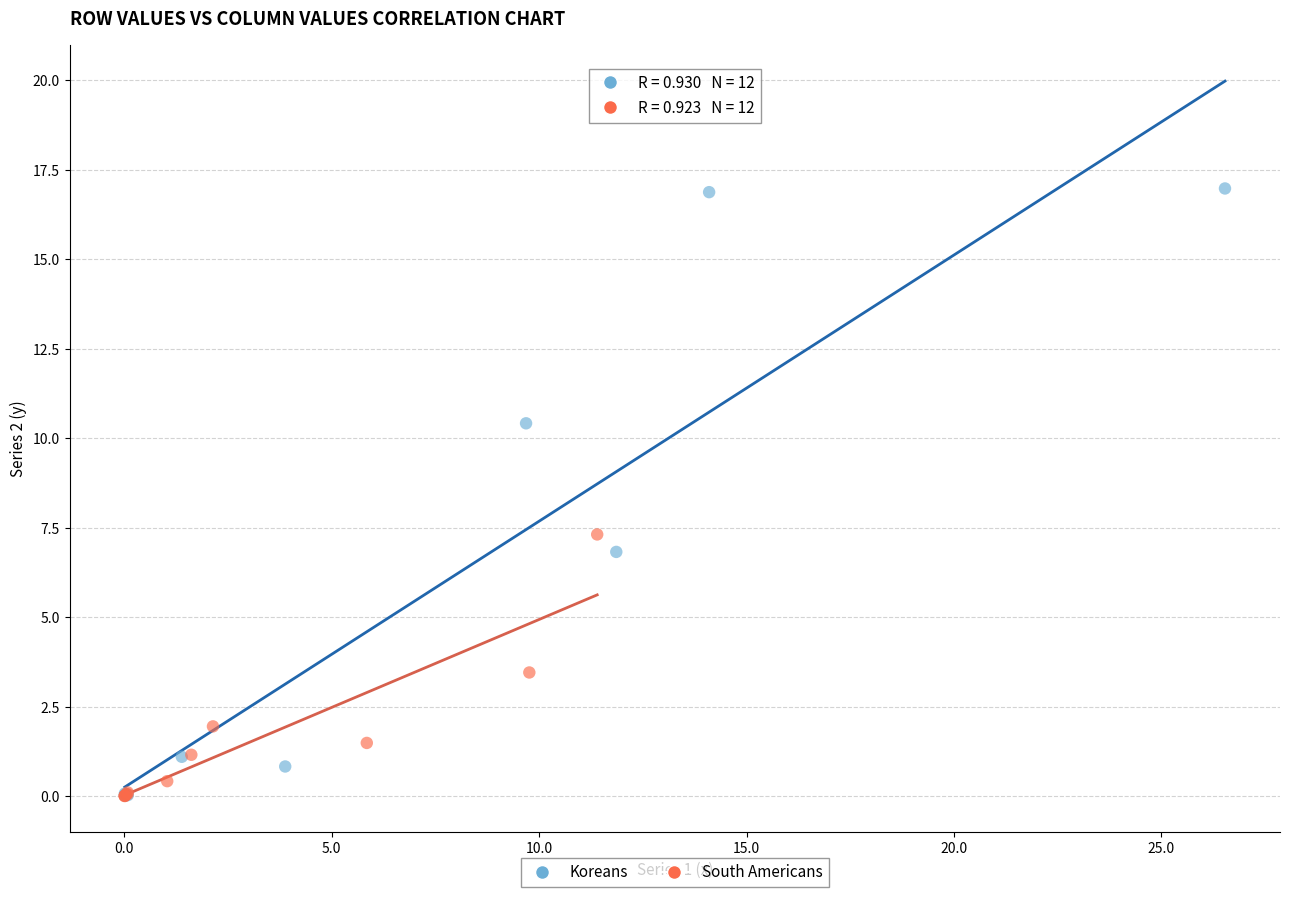

Which series has the widest spread of Y values?

Koreans